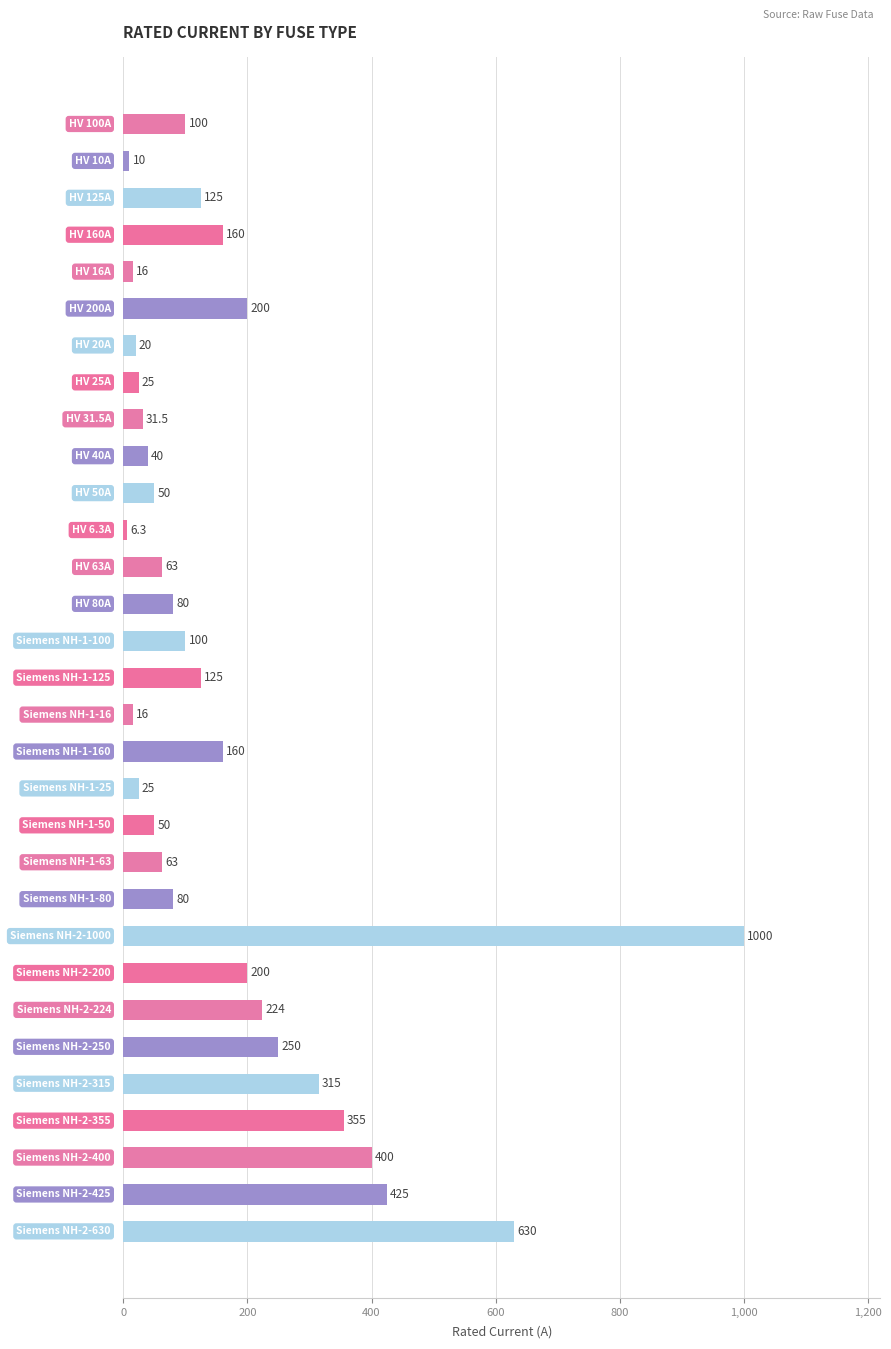

What is the difference between the maximum and second lowest values?

990.0